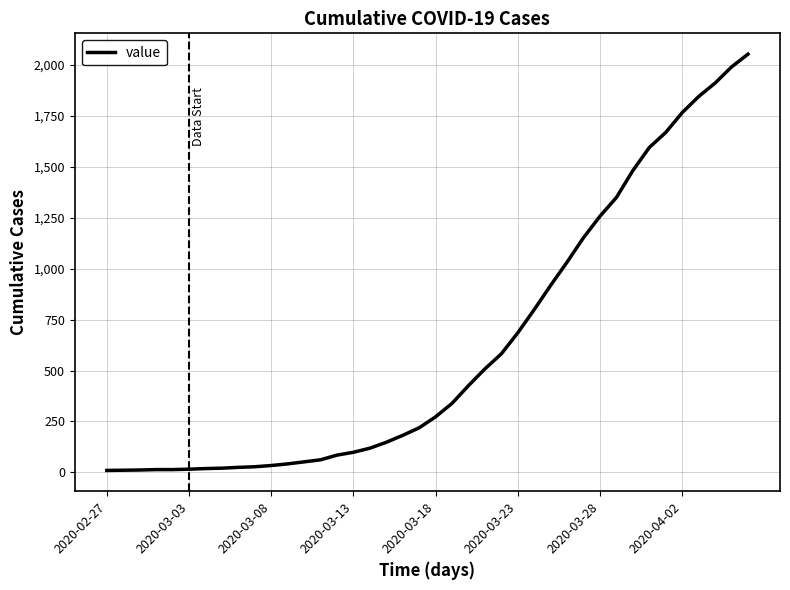

What is the greatest value displayed?

2052